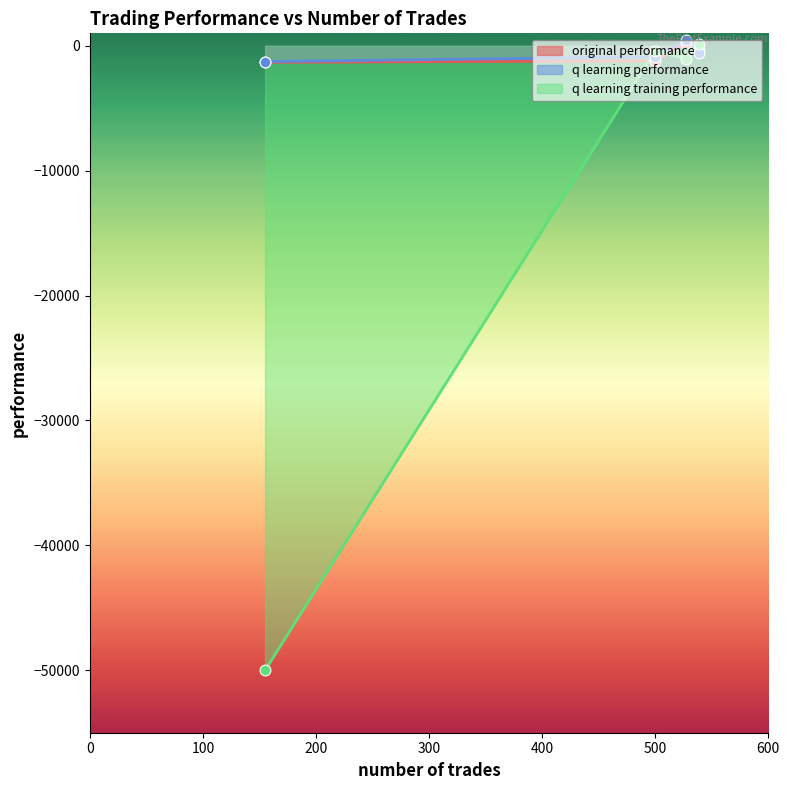

Which series contains the lowest Y value?

q learning training performance